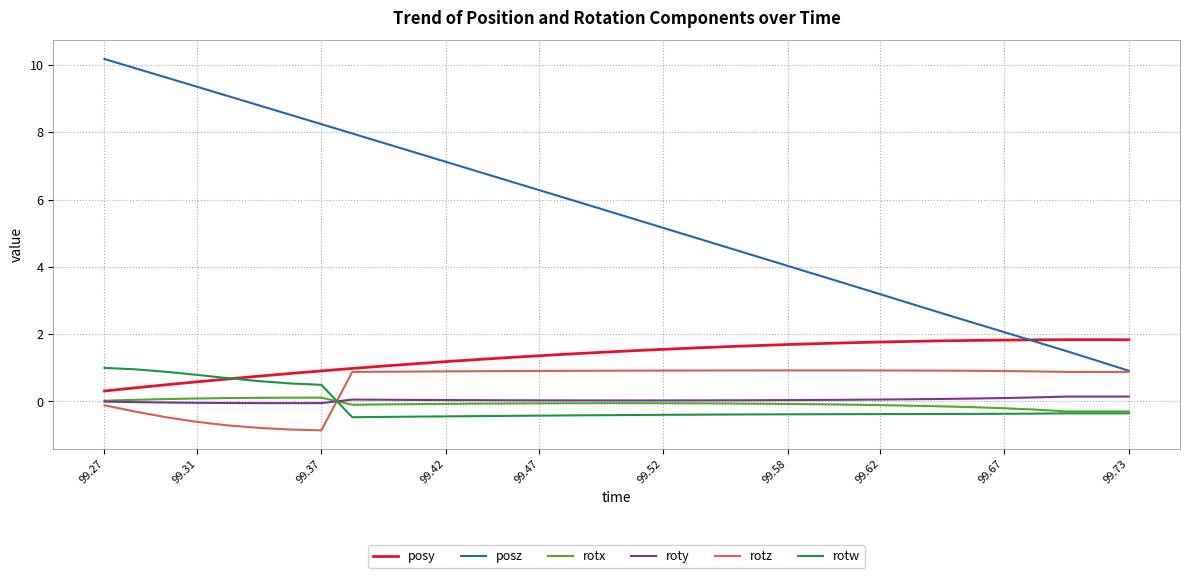

At how many categories does at least one series exceed 7?

12